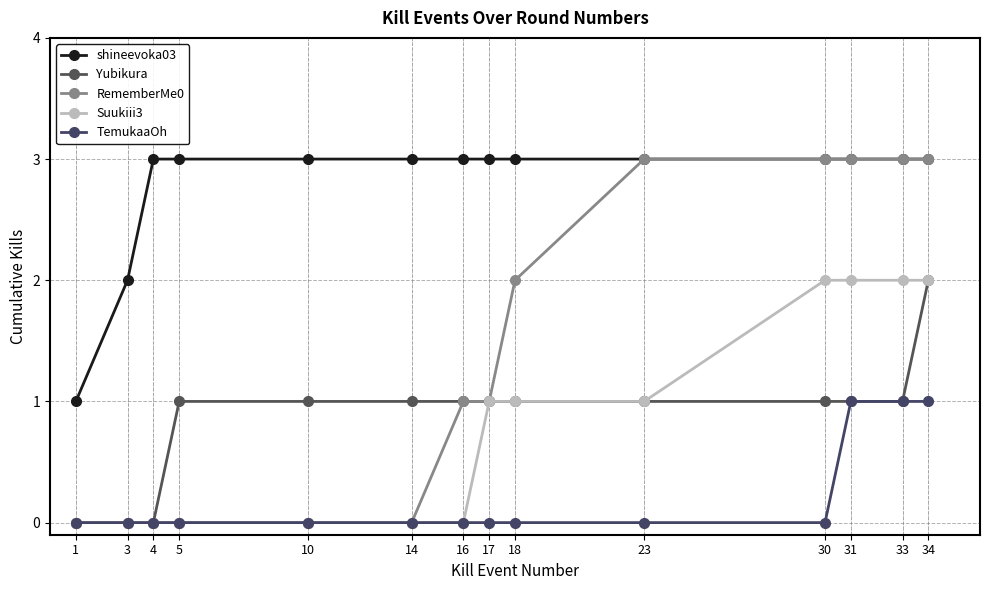

What is the difference between the highest and lowest values at 30?

3